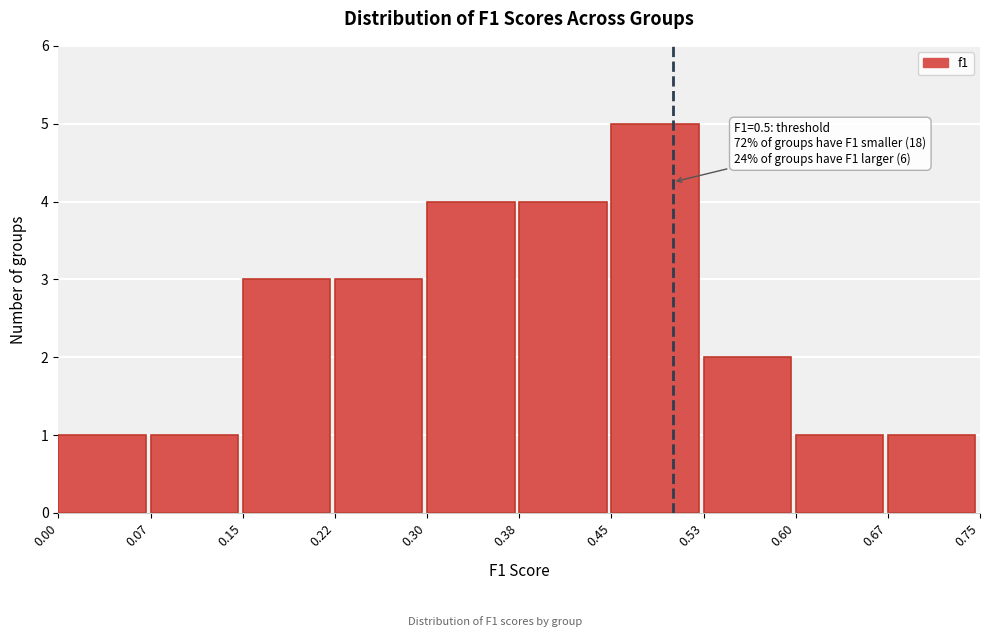

Which range on the x-axis has the tallest bar?

0.45 to 0.53